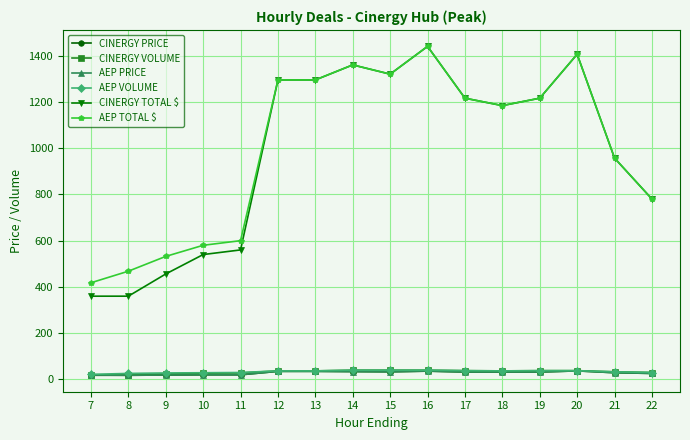

What is the value of the CINERGY TOTAL $ point at the 1st from the left?

360